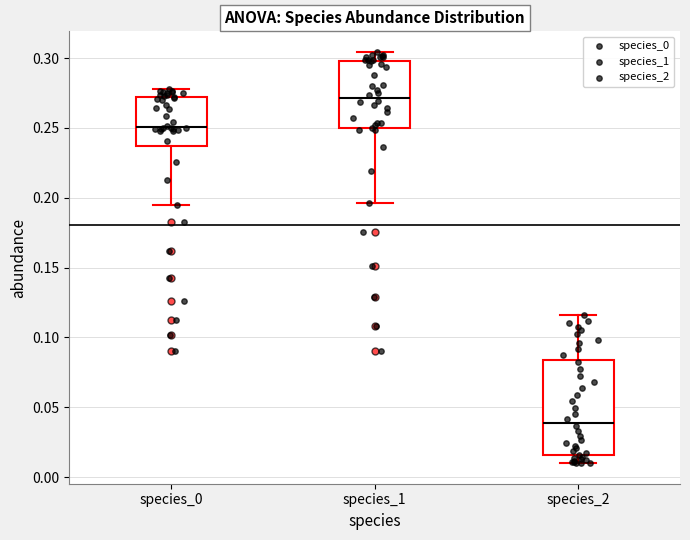

Where is the upper edge of the box for species_0 on the y-axis? The values are not printed on the chart, so give them approximately, as read against the axis.

0.270